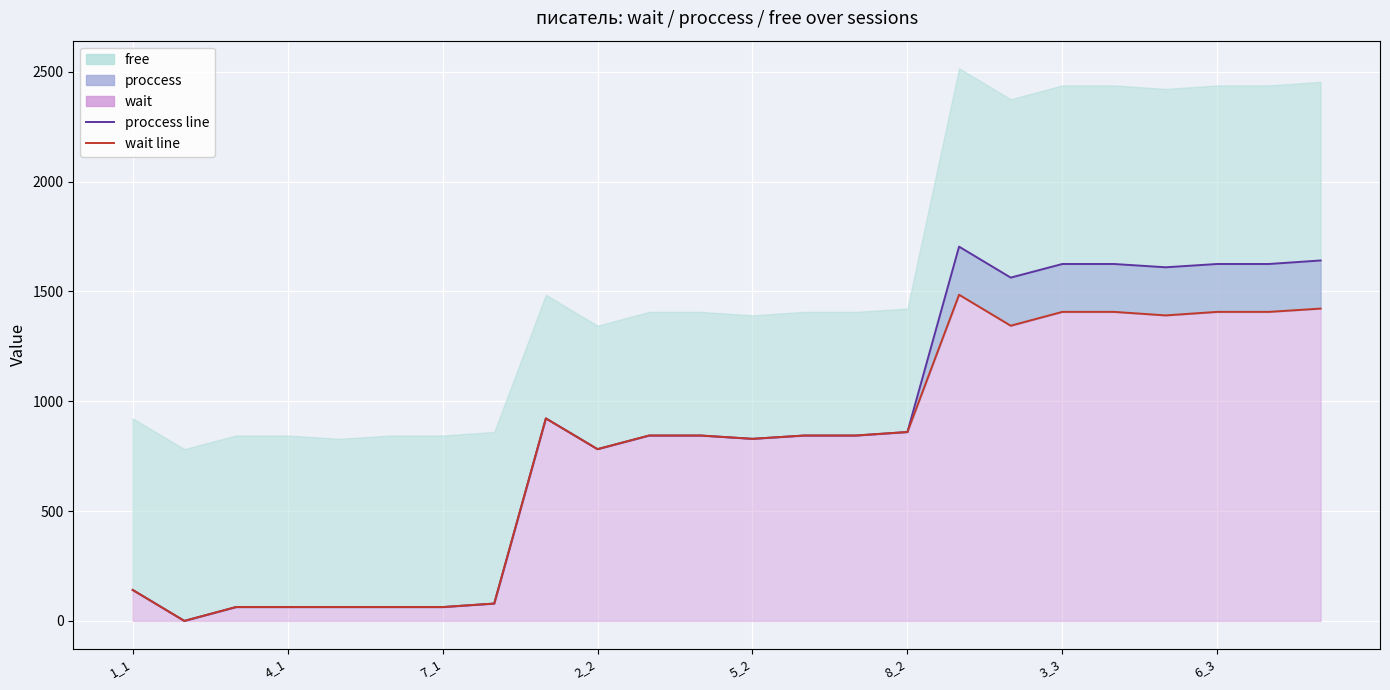

List the series in order of their peak value, lowest first.

wait line, proccess line